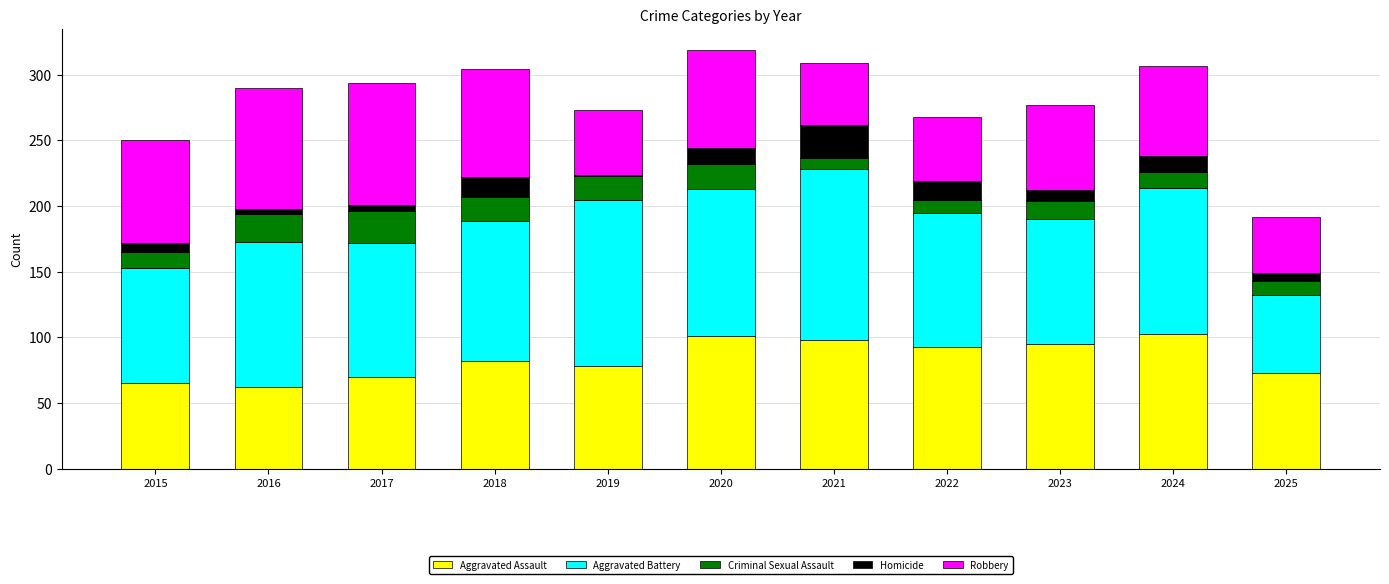

The Aggravated Assault series shows 62 at 2021. True or false?

False